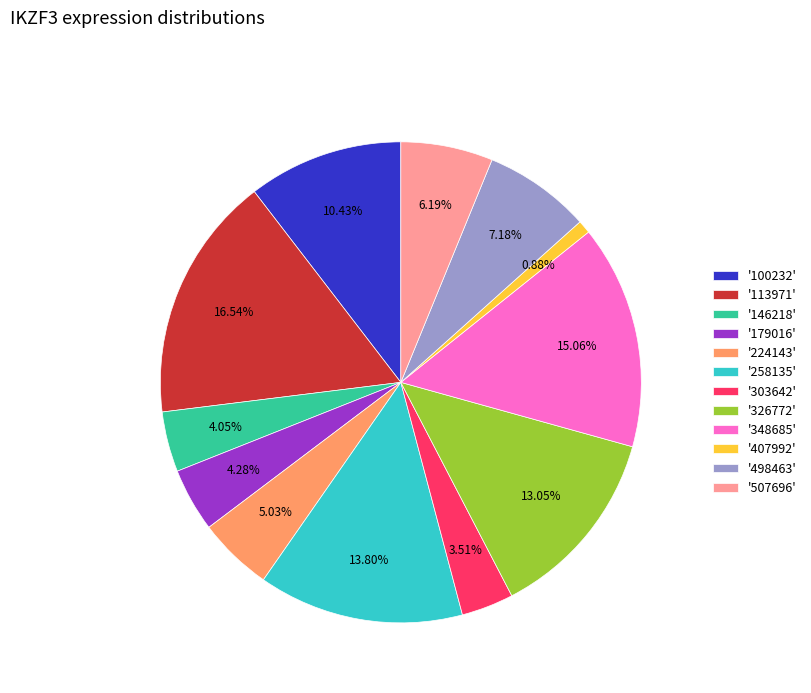

Is the sum of '303642' and '100232' greater than half?

No